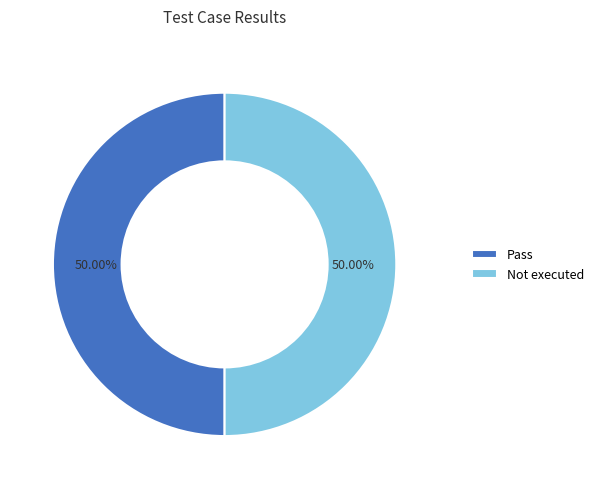

Is it true that Not executed is 50% of the pie?

True